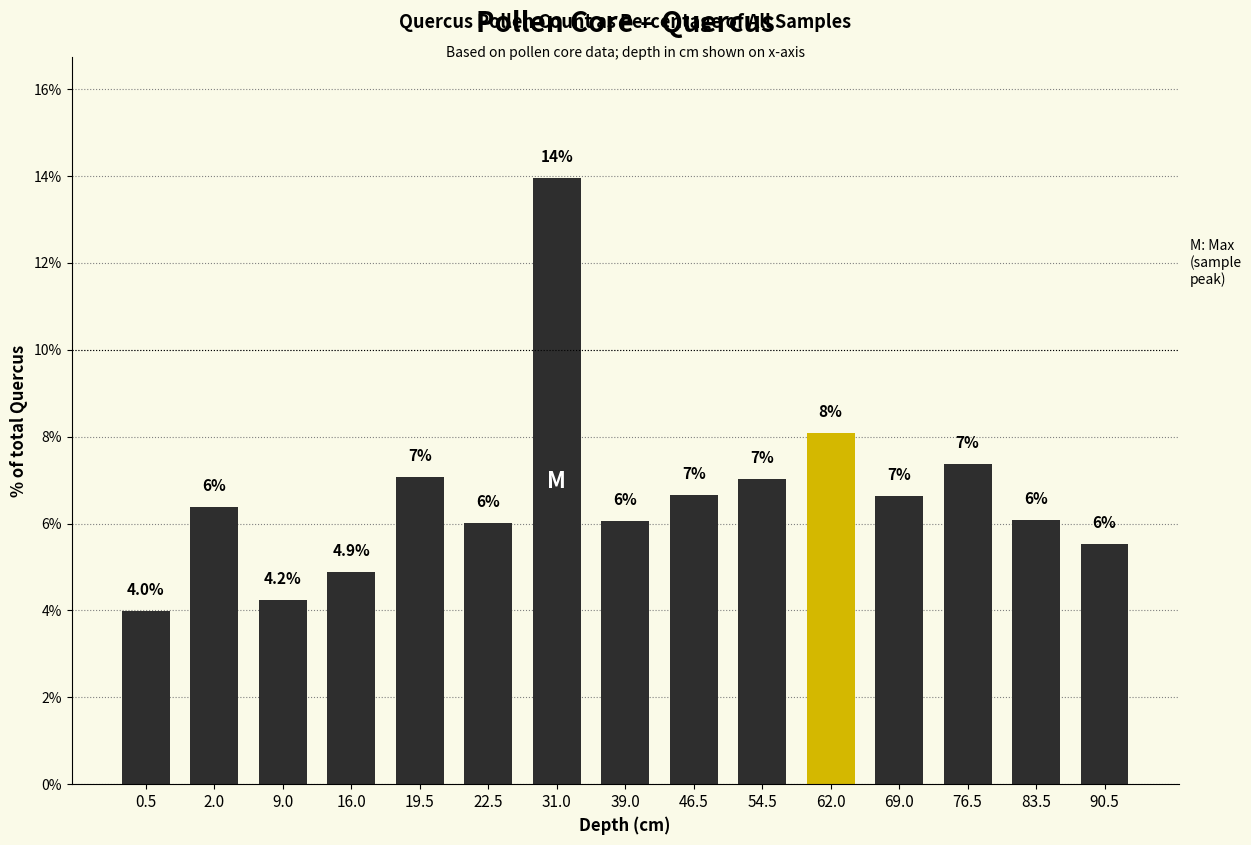

The value at 2.0 is 6.4. True or false?

True